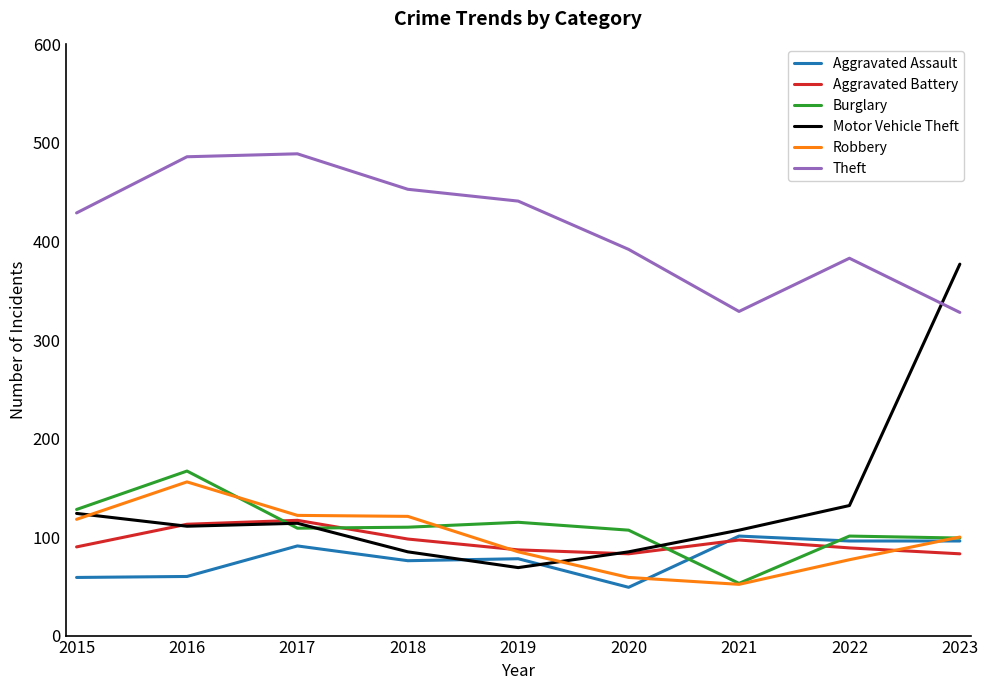

Which series has the widest spread of values?

Motor Vehicle Theft